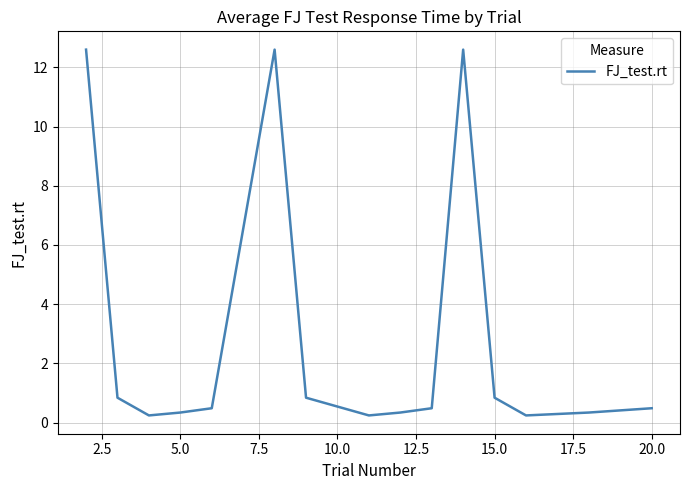

What is the maximum value shown in the chart?

12.6